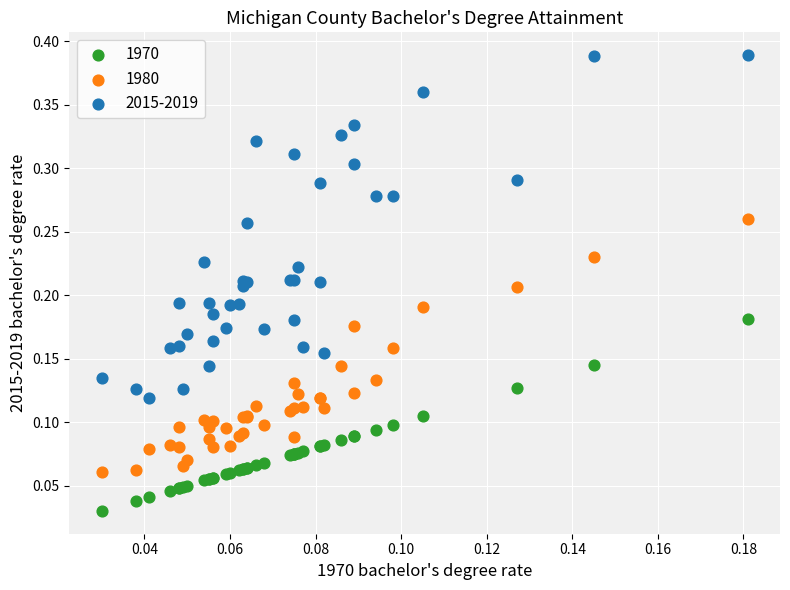

Which series contains the highest Y value?

2015-2019